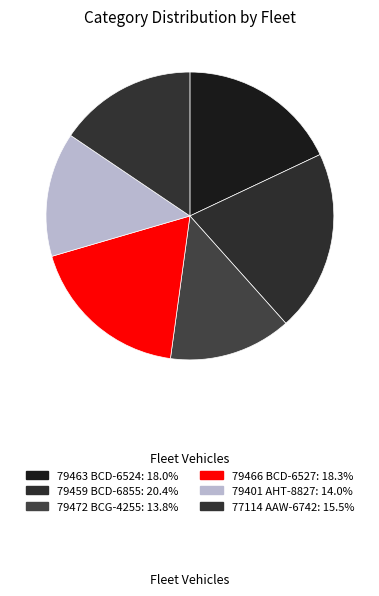

Rank the categories by value from highest to lowest.

79459 BCD-6855, 79466 BCD-6527, 79463 BCD-6524, 77114 AAW-6742, 79401 AHT-8827, 79472 BCG-4255